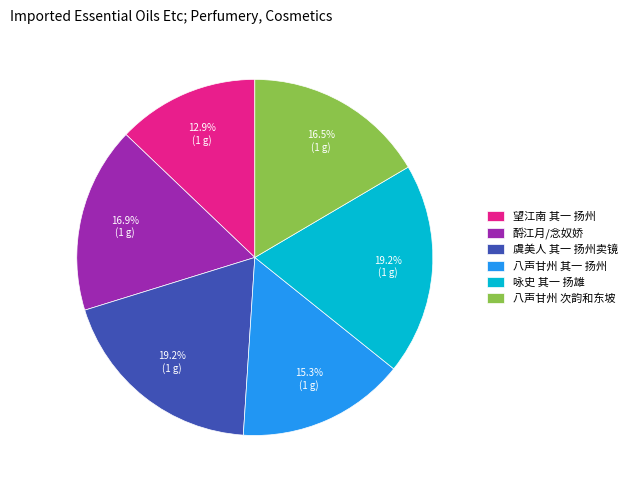

Which has a higher value, 八声甘州 其一 扬州 or 咏史 其一 扬雄?

咏史 其一 扬雄